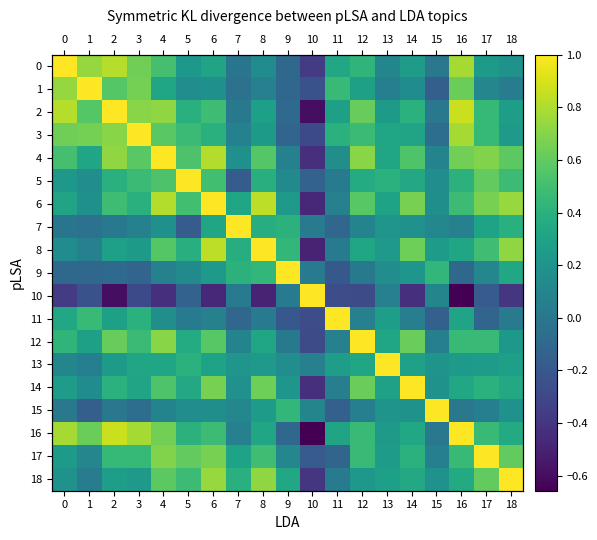

At how many categories does at least one series exceed 0?

19